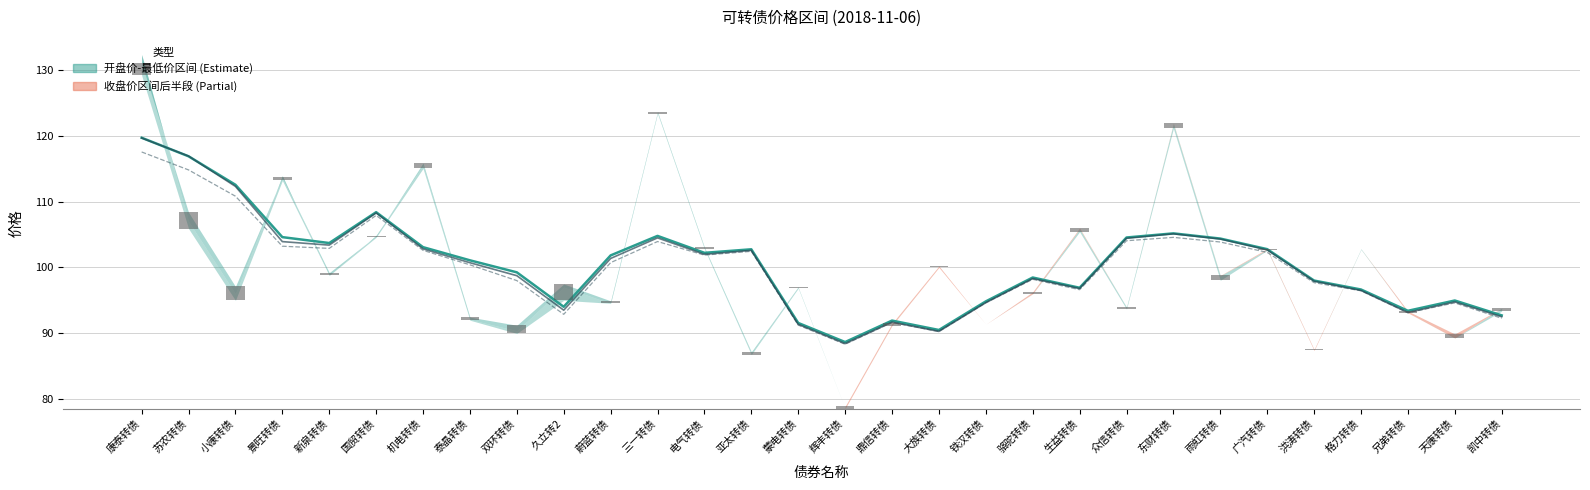

What is the label of the 19th bar from the left?

铁汉转债